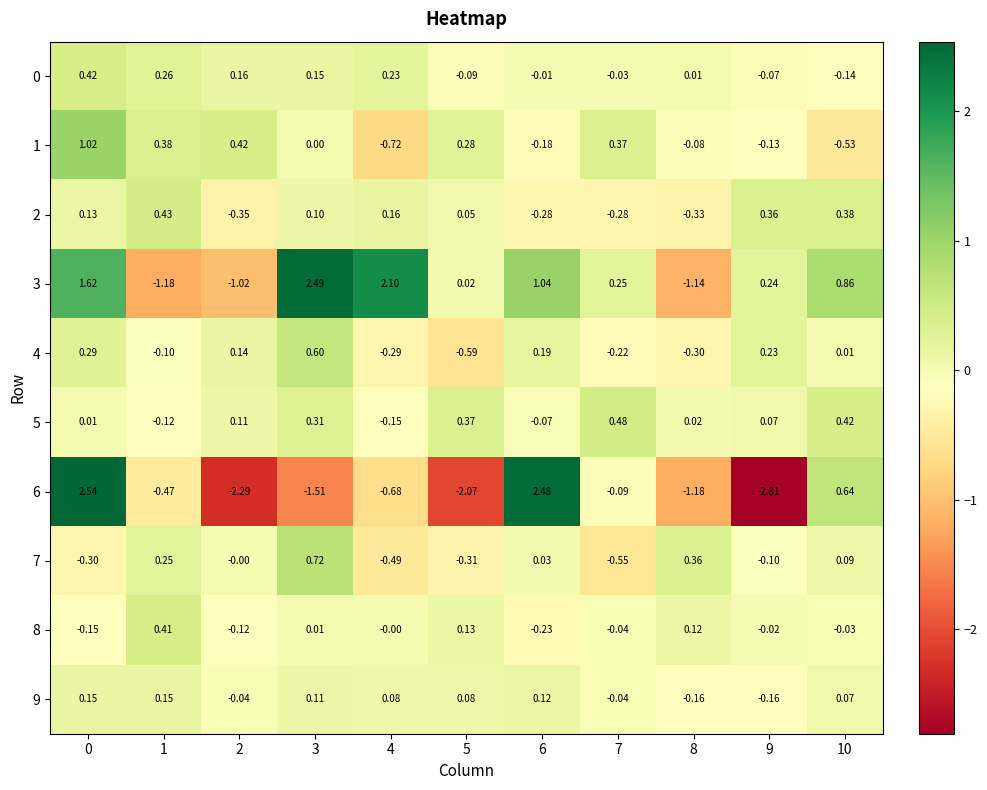

Is the value of 0 at 8 greater than the value of 1 at 8?

Yes